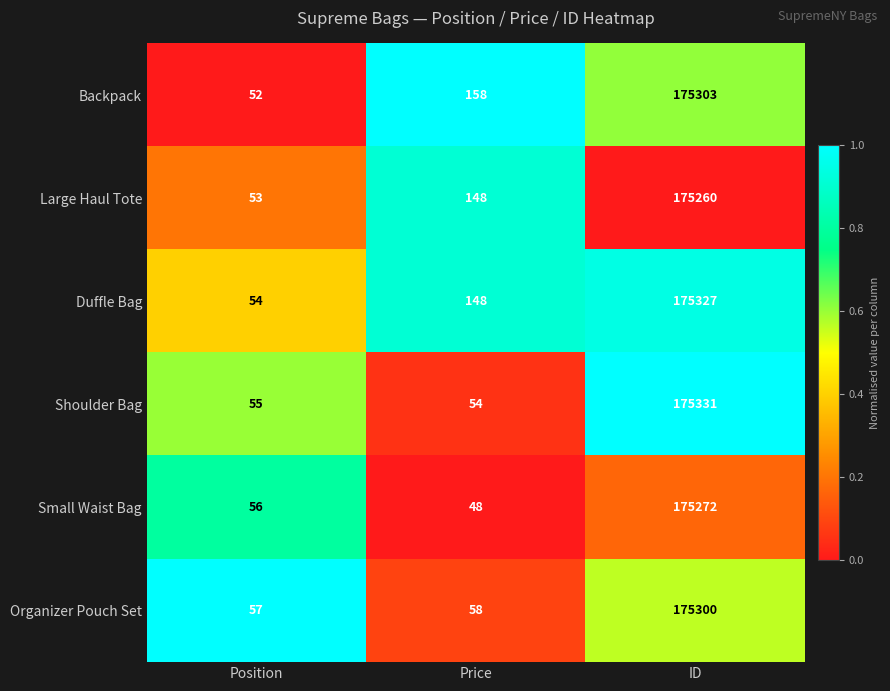

Reading right to left, transcribe all the data shown in this chart.

Backpack: ID=175303	Price=158	Position=52
Large Haul Tote: ID=175260	Price=148	Position=53
Duffle Bag: ID=175327	Price=148	Position=54
Shoulder Bag: ID=175331	Price=54	Position=55
Small Waist Bag: ID=175272	Price=48	Position=56
Organizer Pouch Set: ID=175300	Price=58	Position=57